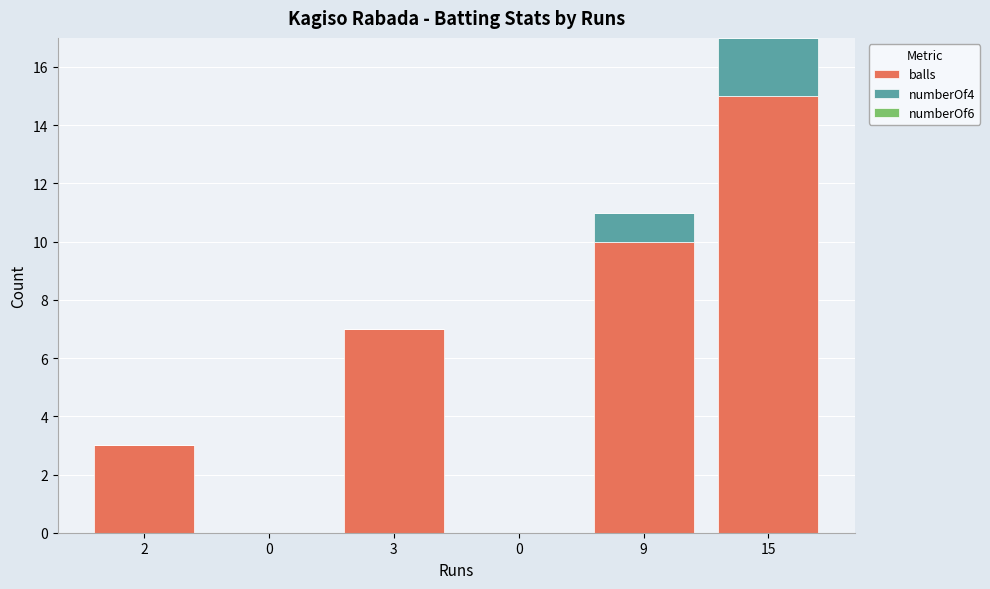

How many categories are shown in the chart?

6